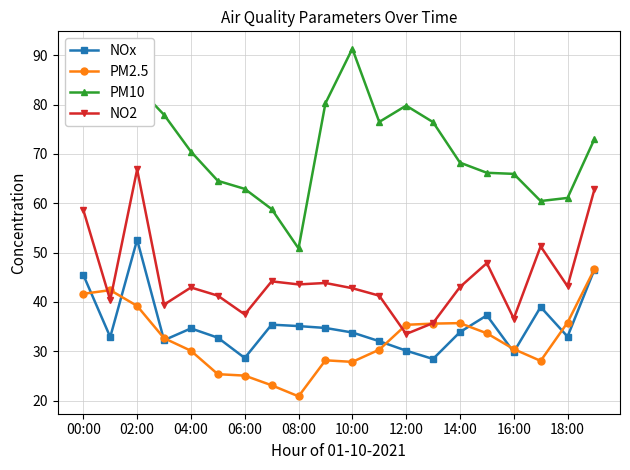

Which series has the largest total across all categories?

PM10